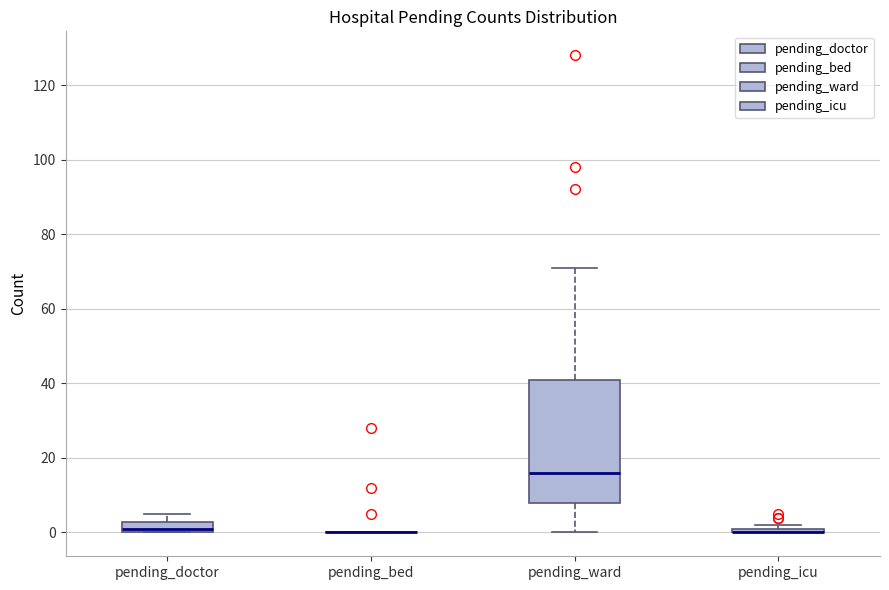

Comparing the boxes themselves (not the whiskers), which one is the tallest?

pending_ward